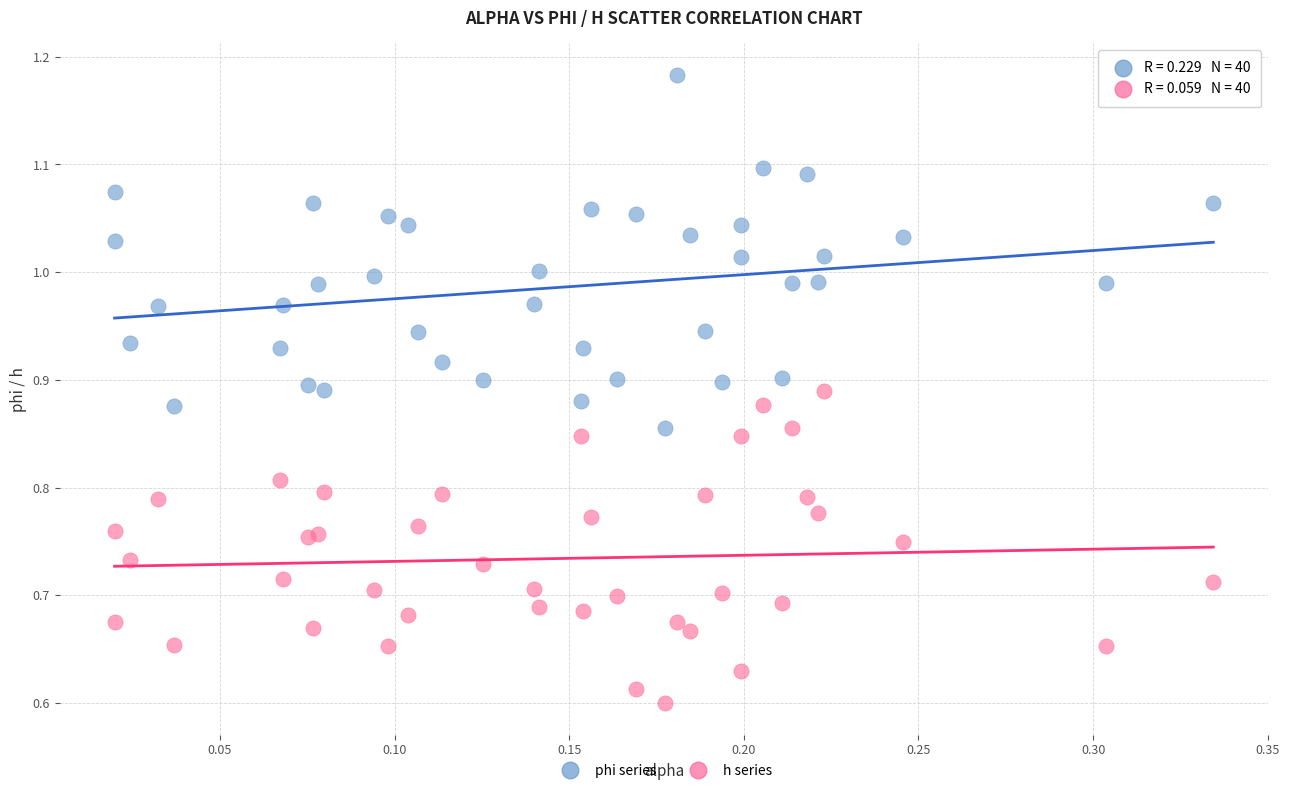

Which series reaches the minimum Y coordinate?

h series